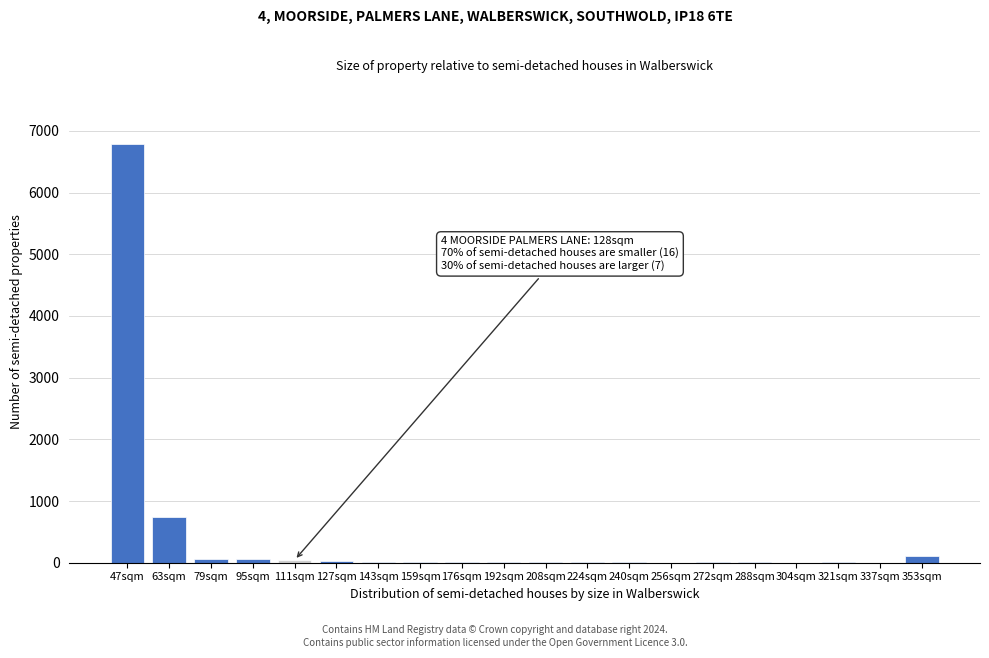

What is the sum of all values?

7942